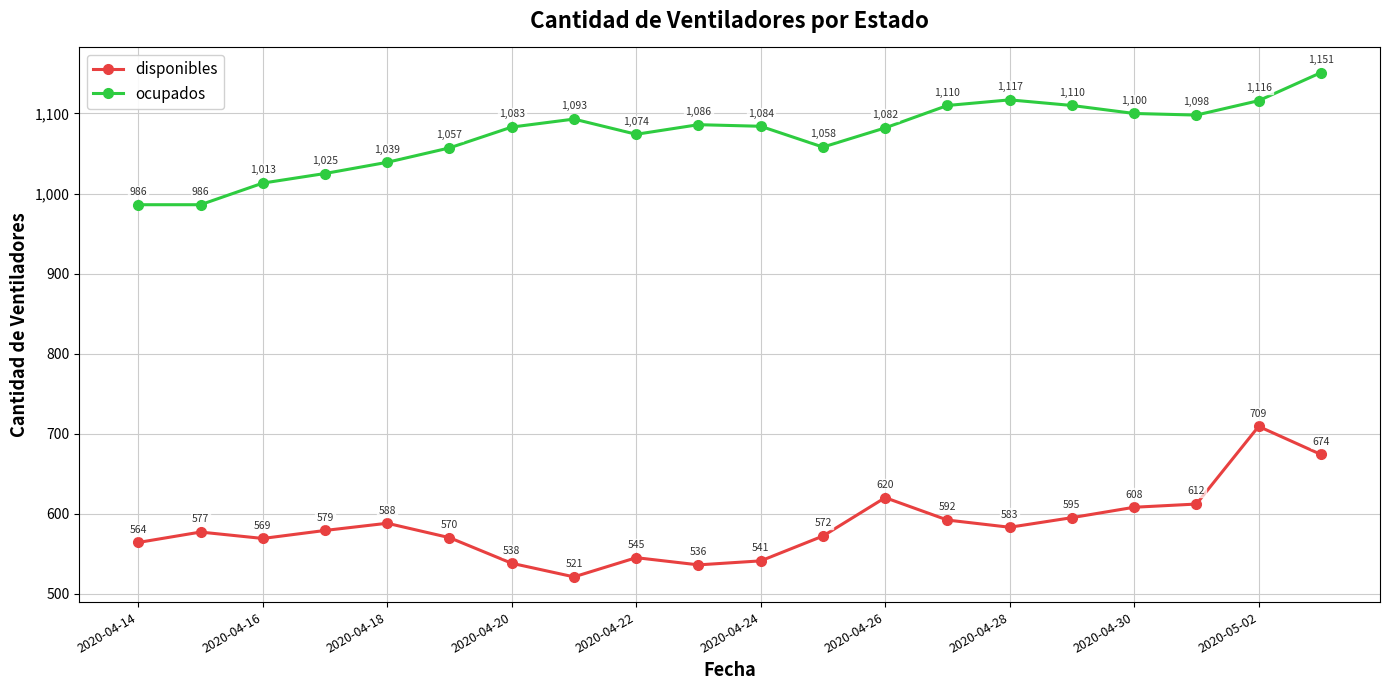

What is the difference between the second highest and second lowest values in the disponibles series?

138